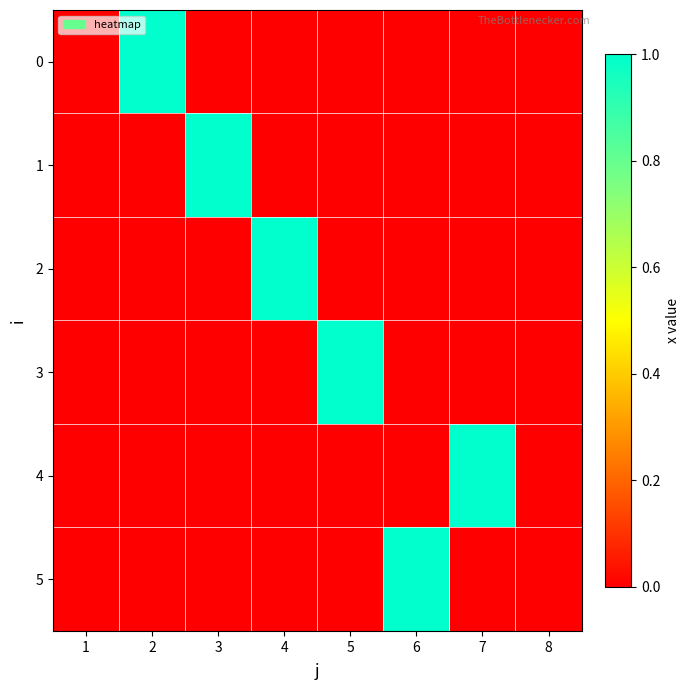

Reading left to right, extract all data points from this chart.

0: 1=0	2=1	3=0	4=0	5=0	6=0	7=0	8=0
1: 1=0	2=0	3=1	4=0	5=0	6=0	7=0	8=0
2: 1=0	2=0	3=0	4=1	5=0	6=0	7=0	8=0
3: 1=0	2=0	3=0	4=0	5=1	6=0	7=0	8=0
4: 1=0	2=0	3=0	4=0	5=0	6=0	7=1	8=0
5: 1=0	2=0	3=0	4=0	5=0	6=1	7=0	8=0